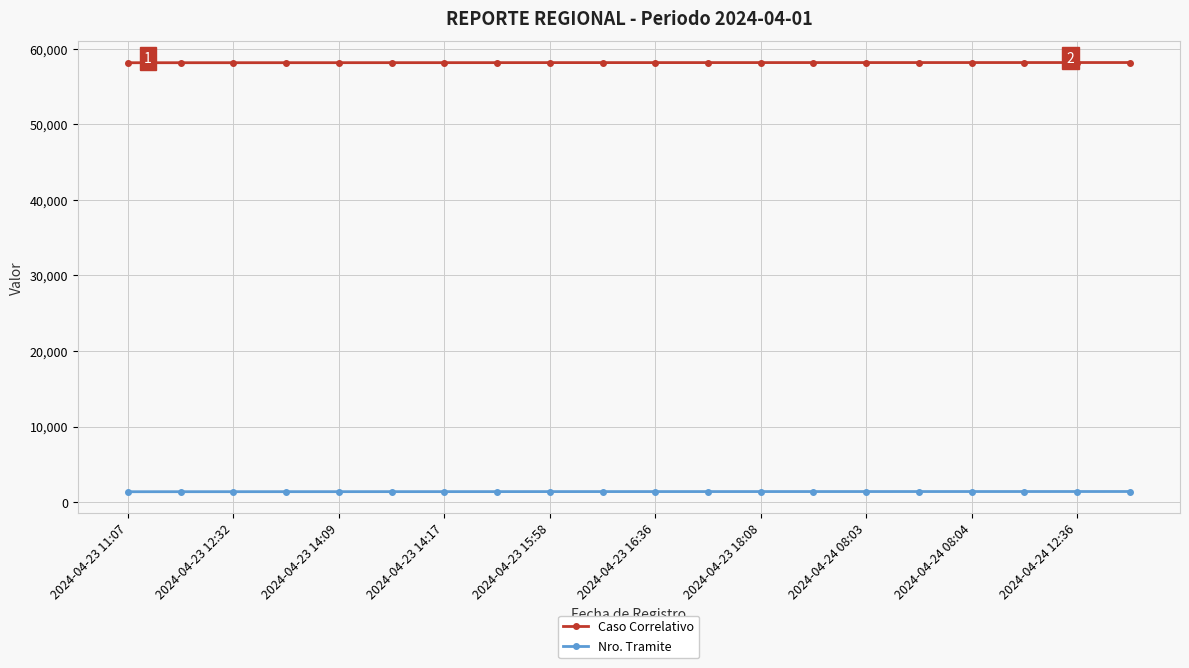

Count the number of categories in the chart.

20